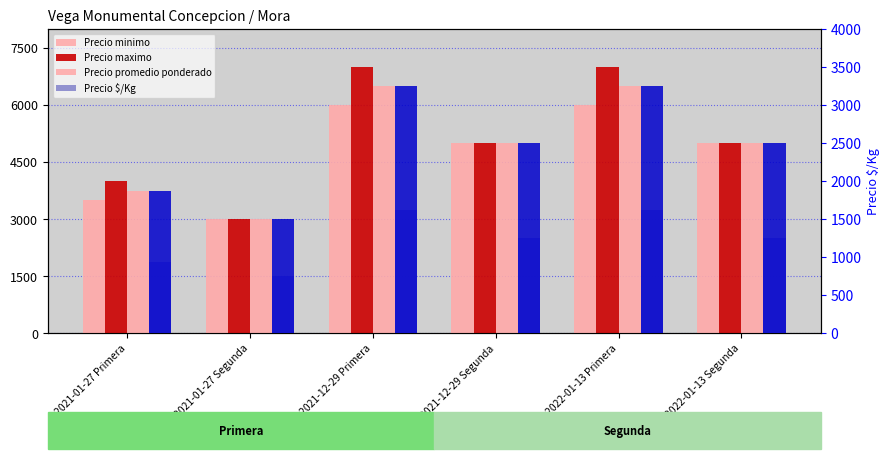

At 2022-01-13 Segunda, list the series in order from largest to smallest.

Precio minimo, Precio maximo, Precio promedio ponderado, Precio $/Kg, Precio $/Kg (right)